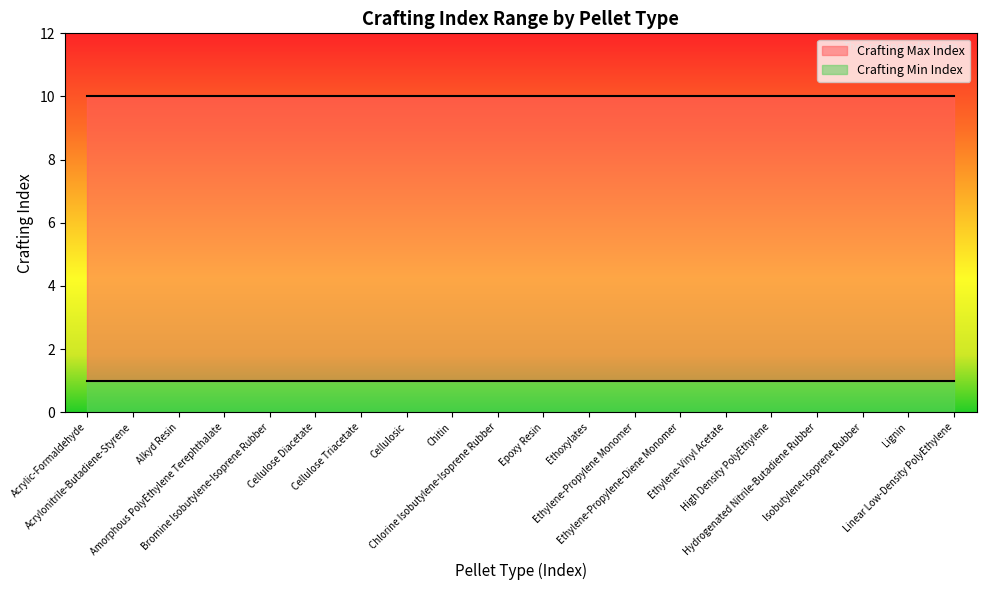

True or false: Crafting Max Index and Crafting Min Index intersect in this chart.

False